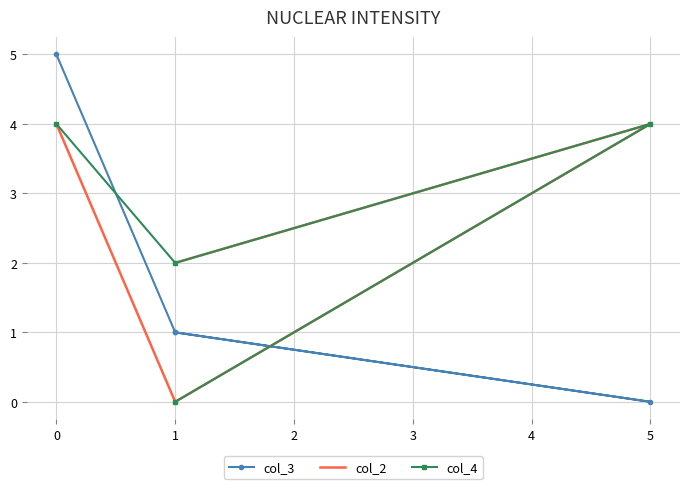

In col_4, how many points are lower than both neighbors (excluding endpoints)?

1